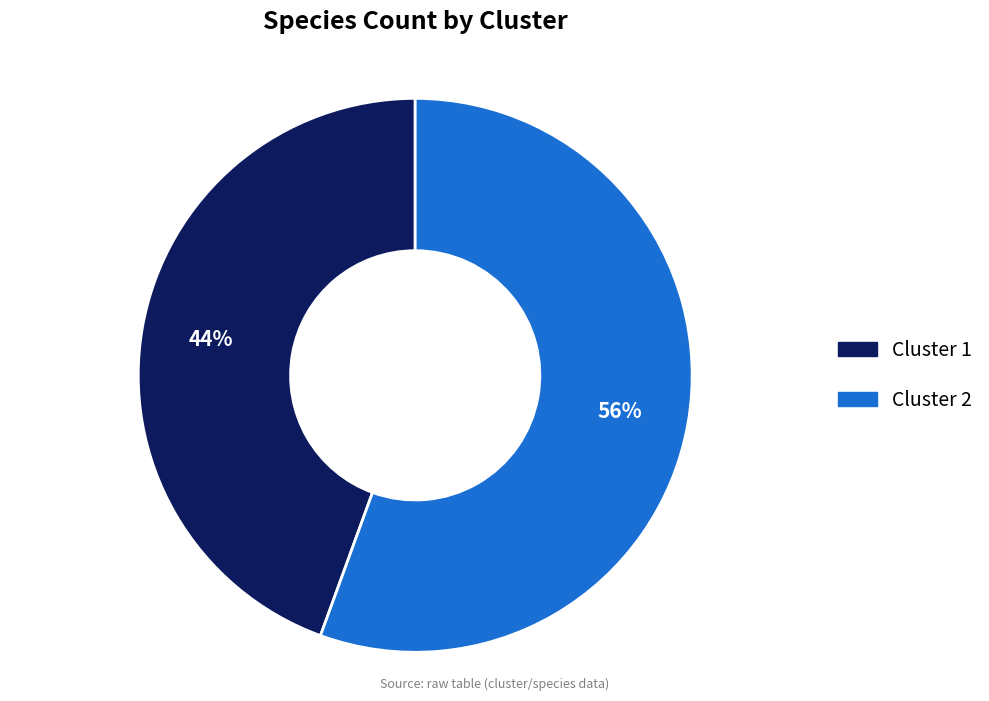

Which slice is the largest?

Cluster 2